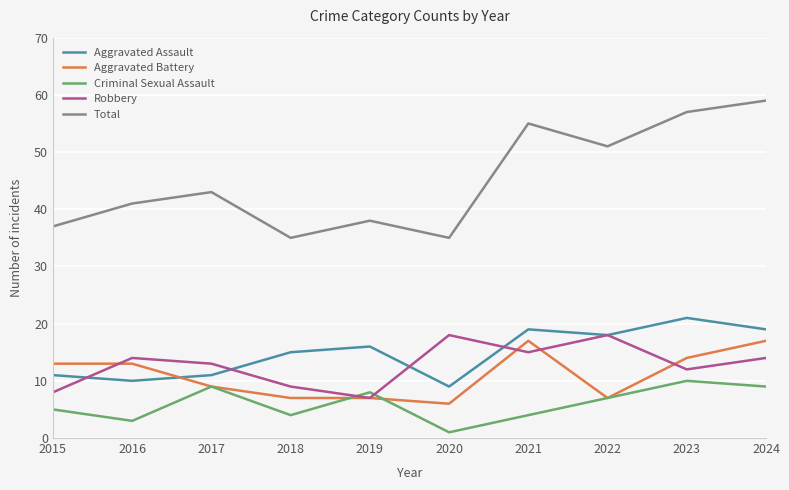

What is the sum of all Aggravated Assault values?

149